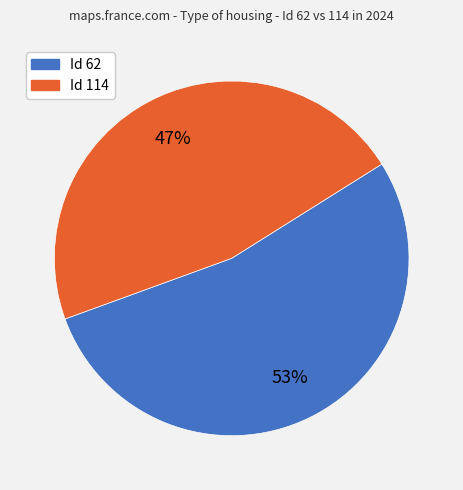

To the nearest percent, what is the average slice percentage?

50%